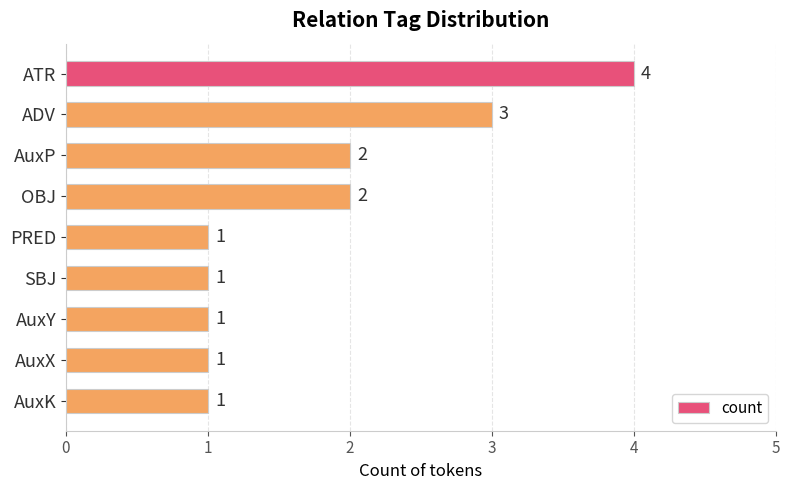

What is the difference between the maximum and minimum values?

3